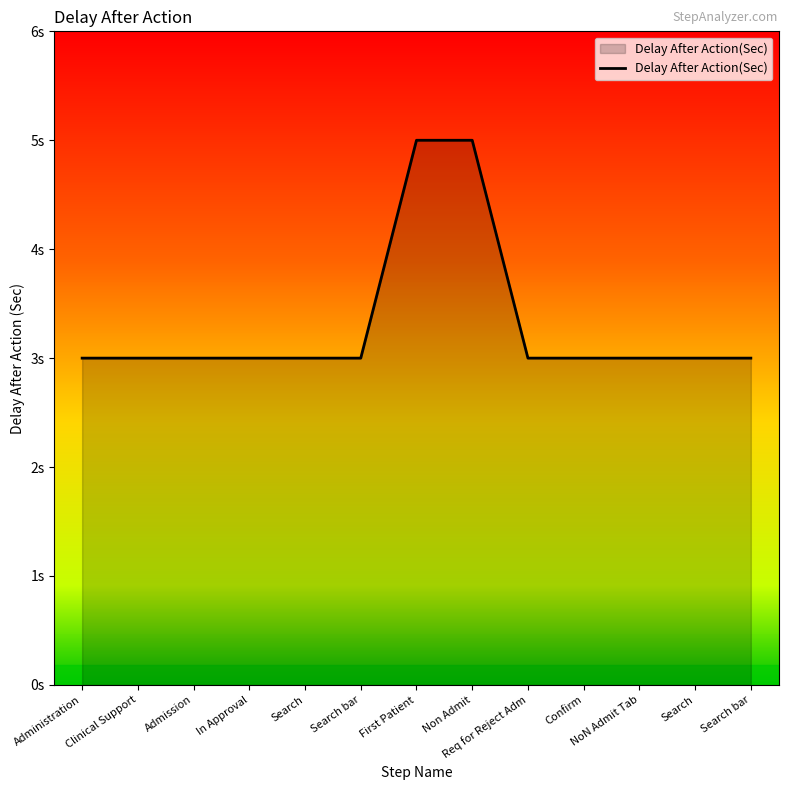

Reading left to right, what are all the values shown in this chart?

3	3	3	3	3	3	5	5	3	3	3	3	3